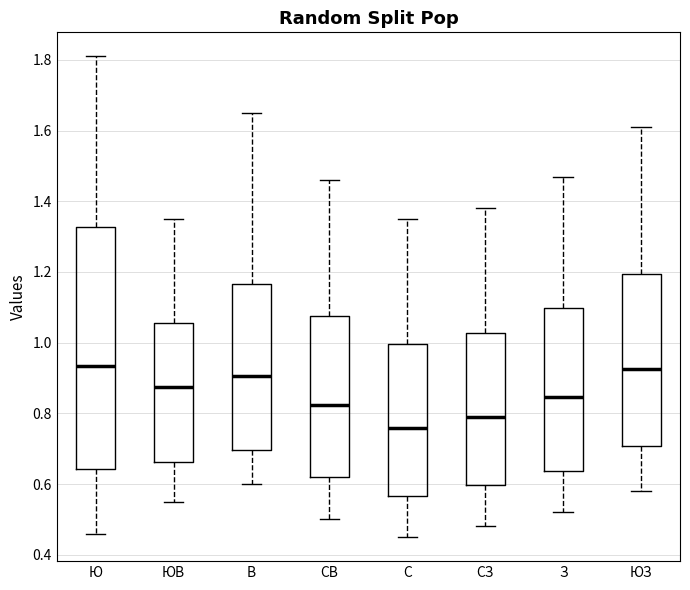

Reading left to right, read every box against the y-axis: the position of its median line, the range the box covers, and the ends of its whiskers. The values are not printed on the chart, so give them approximately, as read against the axis.

Ю: median 0.94, box 0.64 to 1.32, whiskers 0.46 to 1.82
ЮВ: median 0.88, box 0.66 to 1.06, whiskers 0.56 to 1.36
В: median 0.90, box 0.70 to 1.16, whiskers 0.60 to 1.66
СВ: median 0.82, box 0.62 to 1.08, whiskers 0.50 to 1.46
С: median 0.76, box 0.56 to 1.00, whiskers 0.46 to 1.36
СЗ: median 0.80, box 0.60 to 1.02, whiskers 0.48 to 1.38
З: median 0.84, box 0.64 to 1.10, whiskers 0.52 to 1.48
ЮЗ: median 0.92, box 0.70 to 1.20, whiskers 0.58 to 1.62